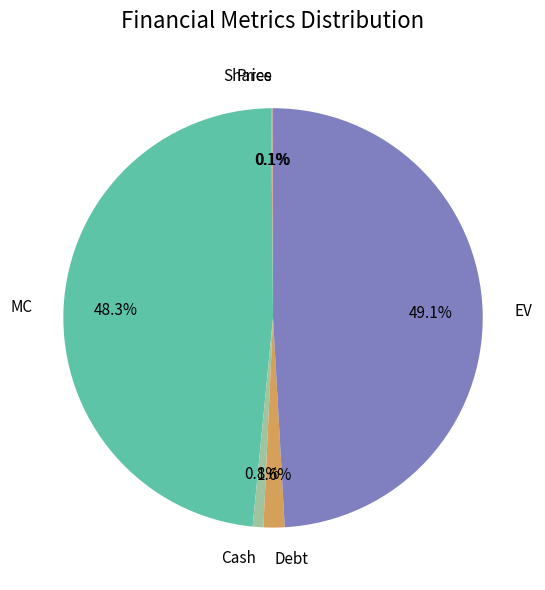

Does any single category account for the majority?

No